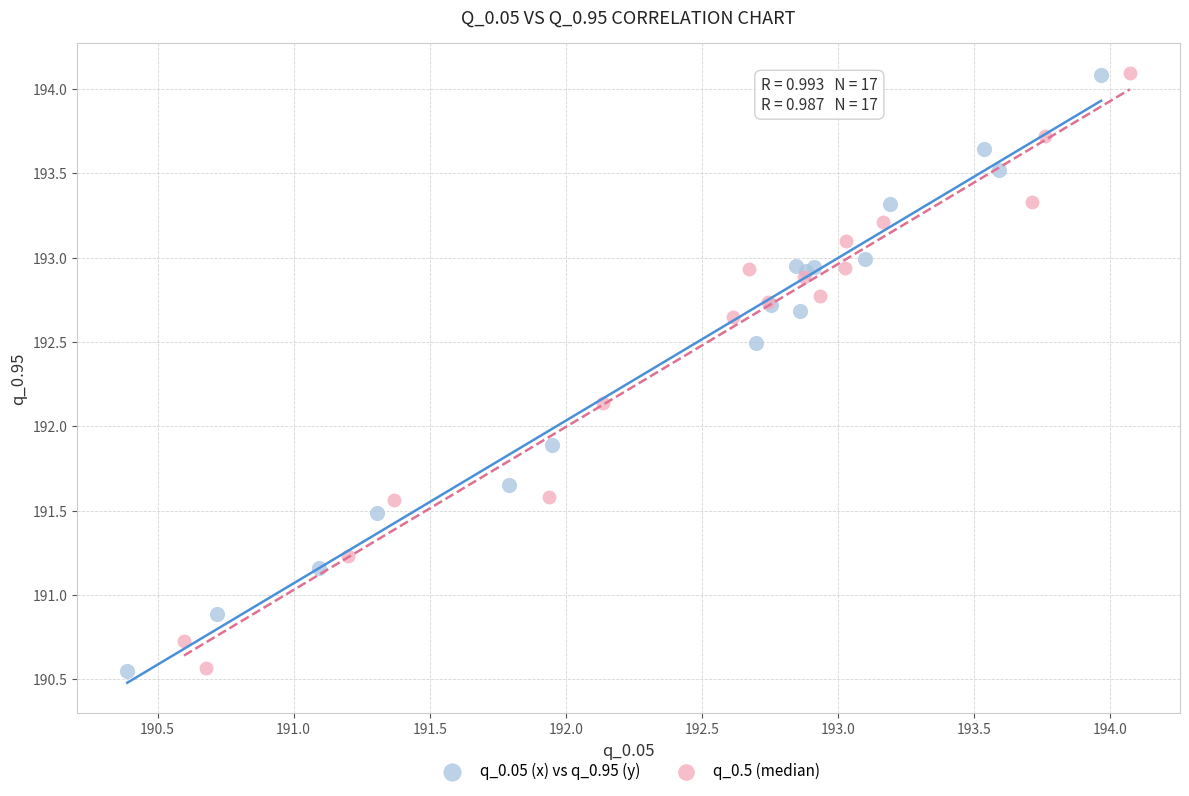

Which series has the widest spread of Y values?

q_0.05 (x) vs q_0.95 (y)